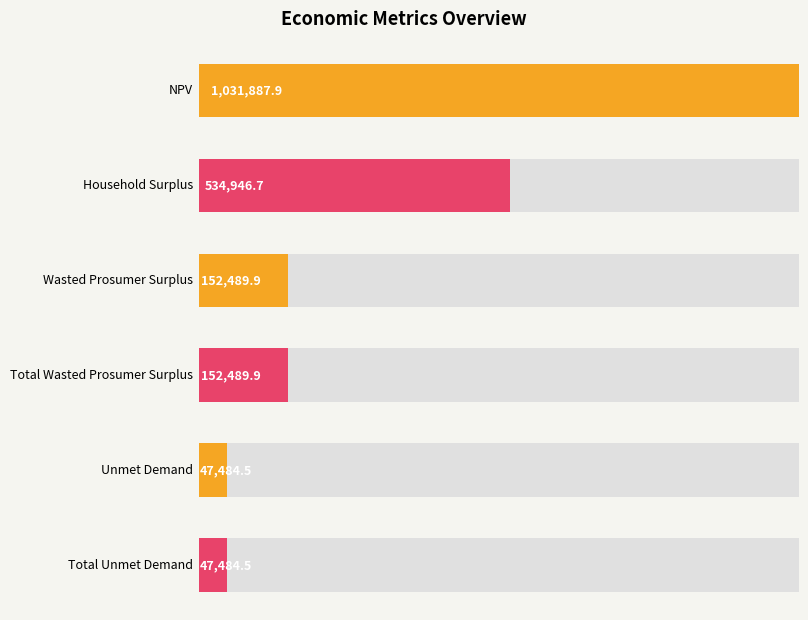

At which category does the chart reach its peak across all series?

NPV